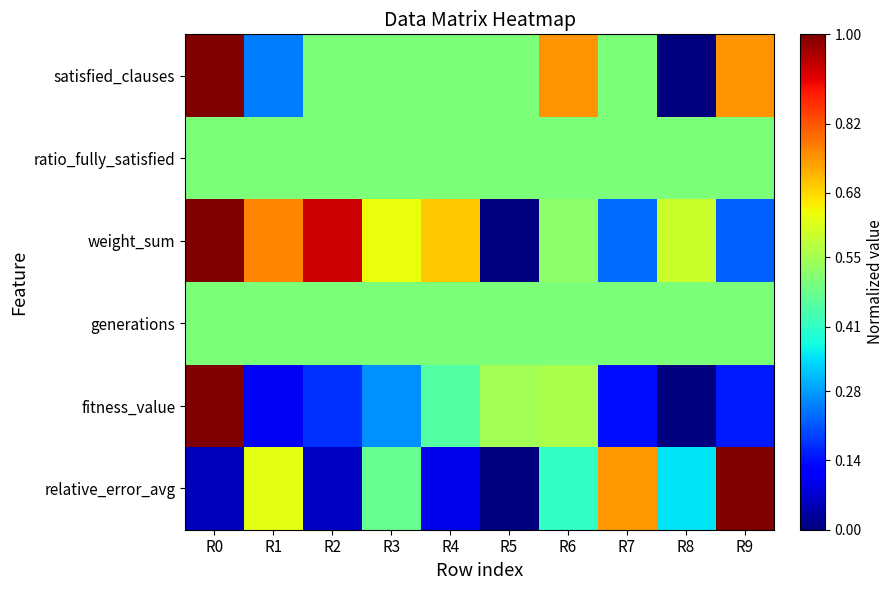

Reading left to right, transcribe all the data shown in this chart.

satisfied_clauses: R0=1.0	R1=0.2	R2=0.5	R3=0.5	R4=0.5	R5=0.5	R6=0.8	R7=0.5	R8=0.0	R9=0.8
ratio_fully_satisfied: R0=0.5	R1=0.5	R2=0.5	R3=0.5	R4=0.5	R5=0.5	R6=0.5	R7=0.5	R8=0.5	R9=0.5
weight_sum: R0=1.0	R1=0.8	R2=0.9	R3=0.6	R4=0.7	R5=0.0	R6=0.5	R7=0.2	R8=0.6	R9=0.2
generations: R0=0.5	R1=0.5	R2=0.5	R3=0.5	R4=0.5	R5=0.5	R6=0.5	R7=0.5	R8=0.5	R9=0.5
fitness_value: R0=1.0	R1=0.1	R2=0.2	R3=0.3	R4=0.4	R5=0.5	R6=0.6	R7=0.1	R8=0.0	R9=0.1
relative_error_avg: R0=0.1	R1=0.6	R2=0.1	R3=0.5	R4=0.1	R5=0.0	R6=0.4	R7=0.7	R8=0.4	R9=1.0